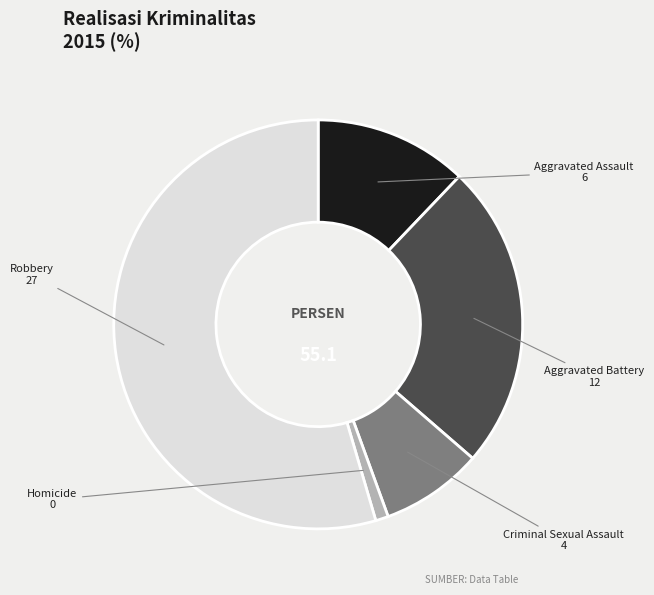

Is it true that Aggravated Assault is 12% of the pie?

True